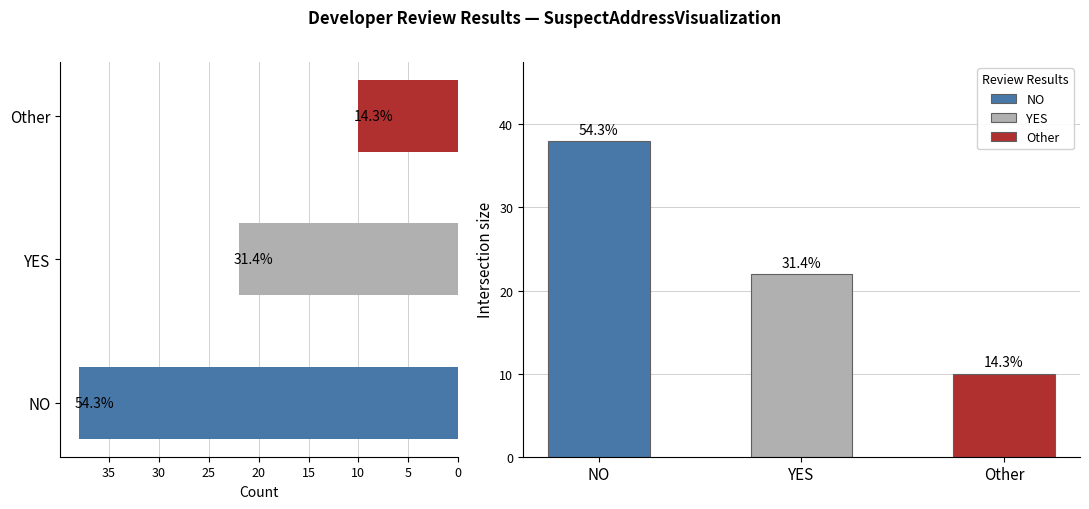

Approximately how many times larger is the value at Other compared to NO?

0.3